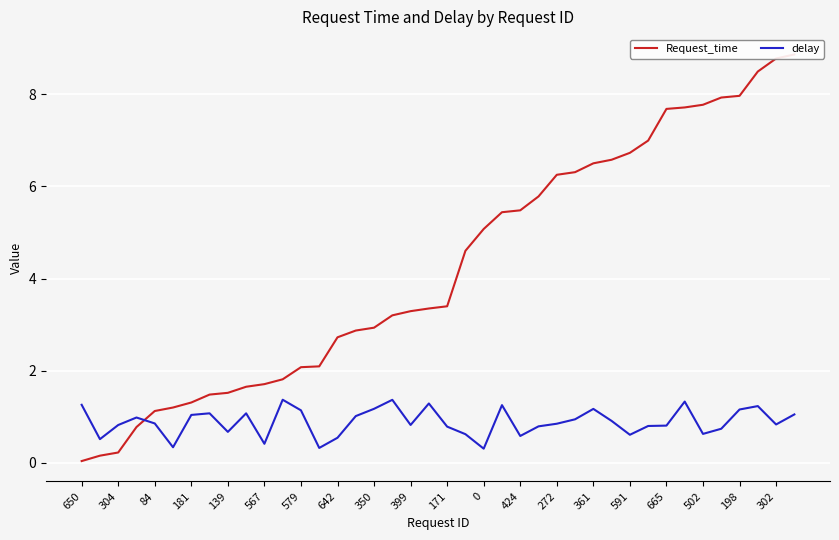

True or false: Request_time has more than 1 points higher than both neighbors.

False